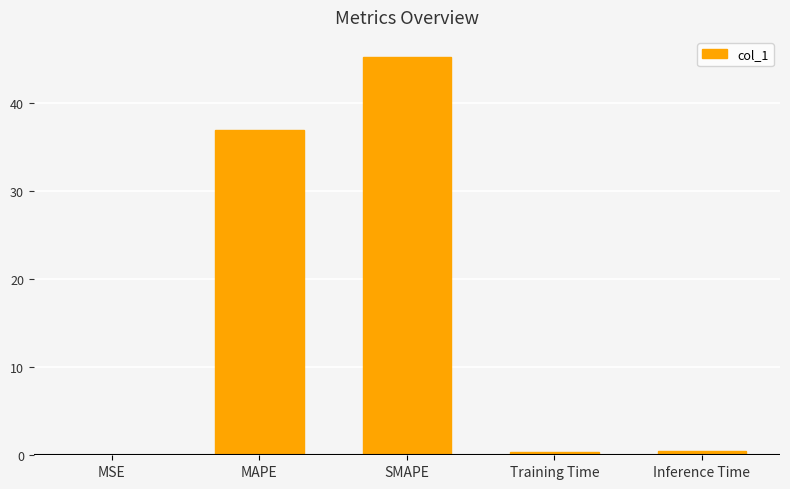

What is the greatest value displayed?

45.2